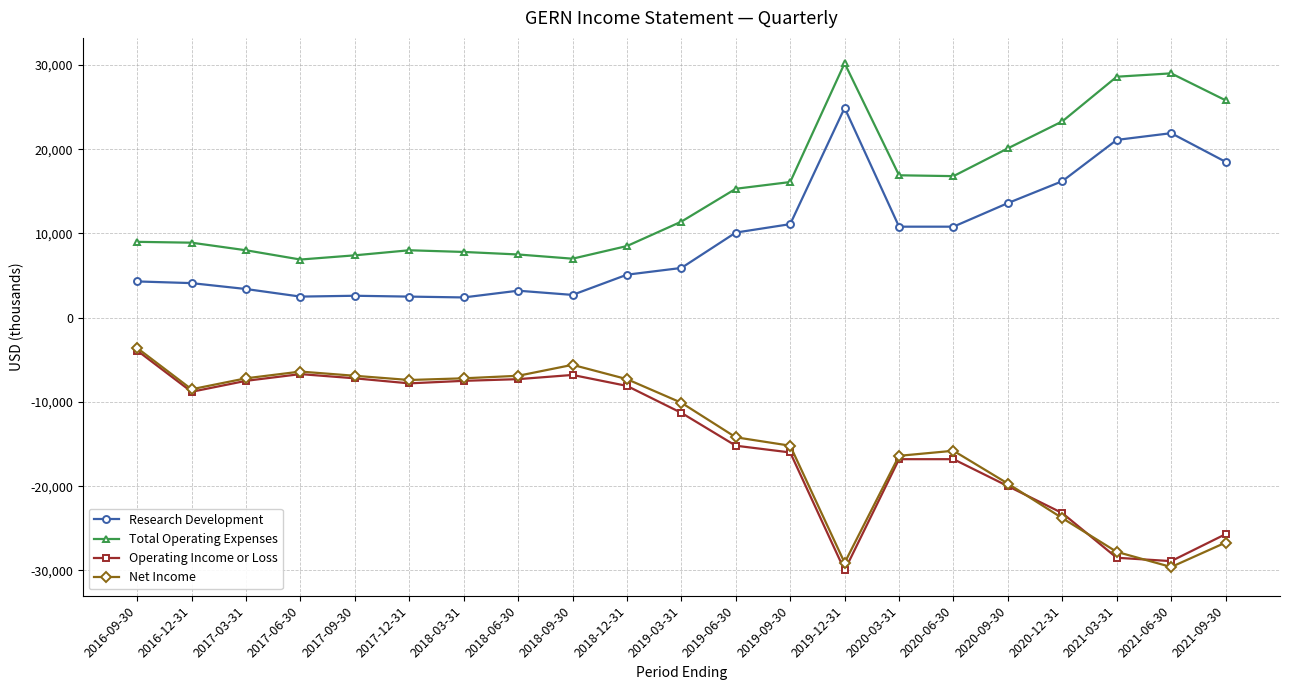

What position from the left is 2021-06-30?

20